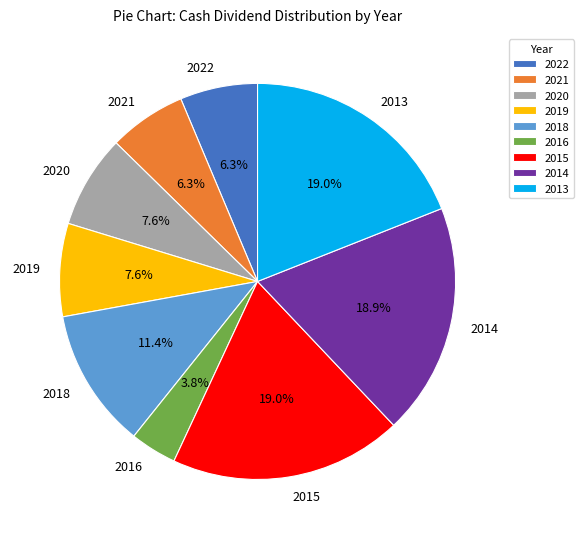

Combined, what portion of the pie is 2019 and 2014?

26.5%